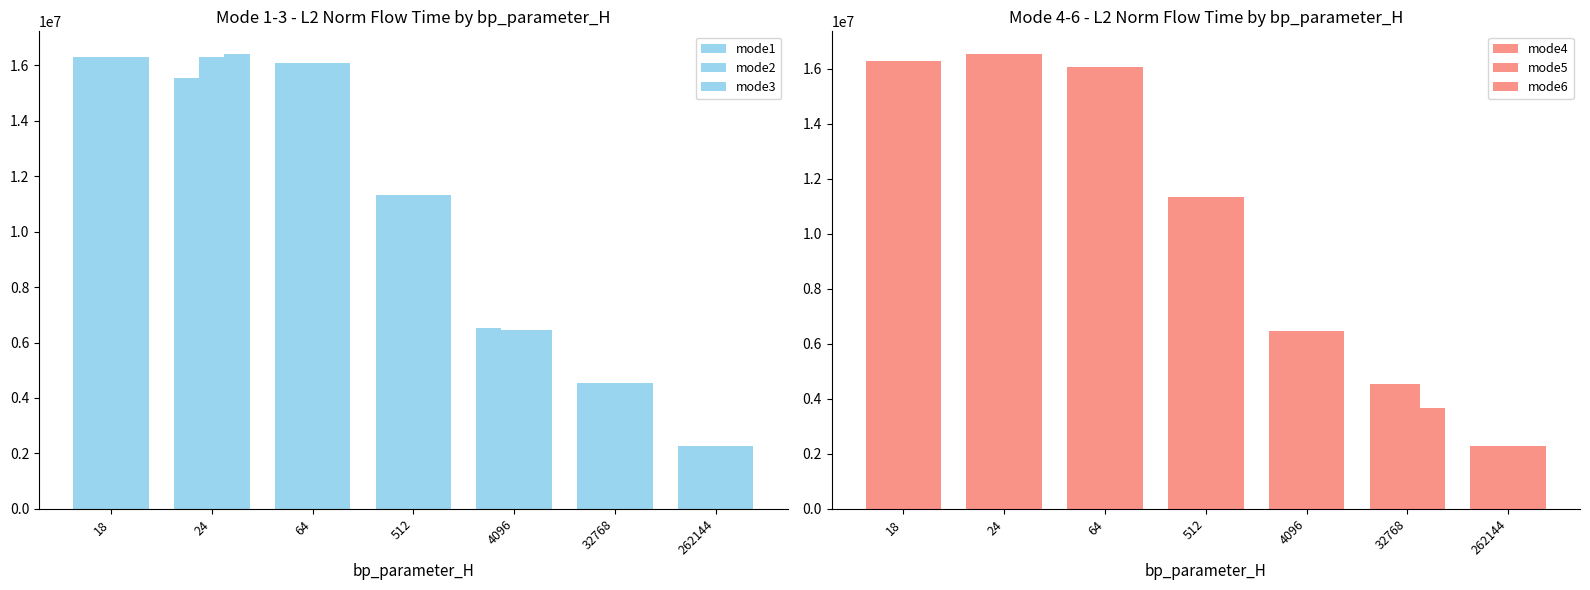

What is the approximate value of mode6 at 64?

16065659.9